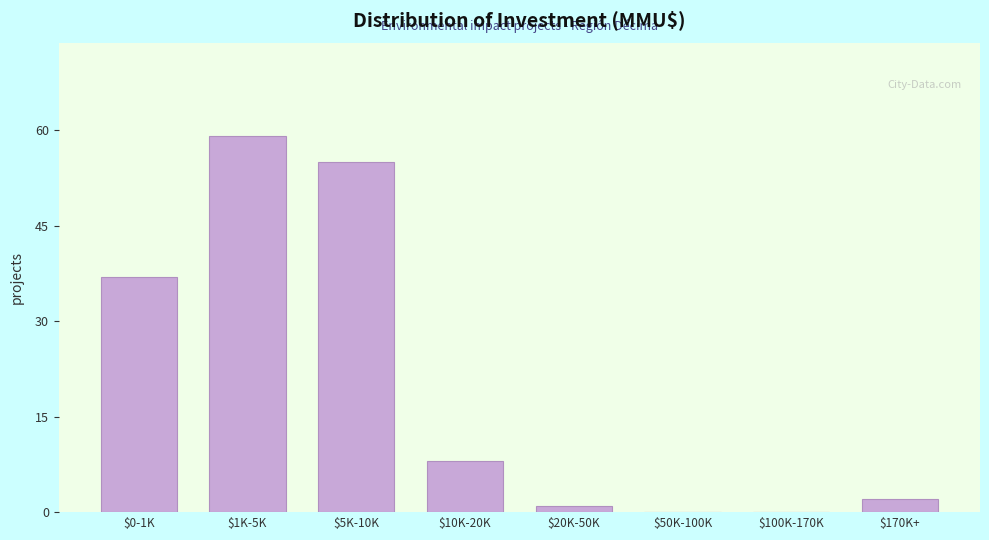

Where is the data nearest to the value 29?

$0-1K